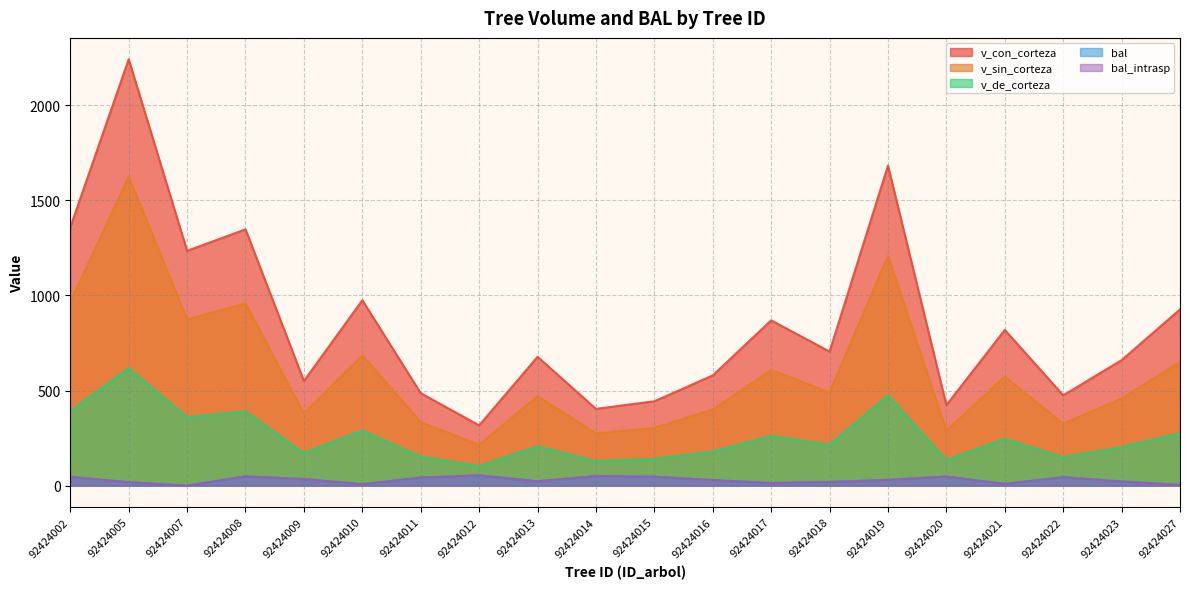

What is the difference between the second highest and minimum values in the v_con_corteza series?

1365.6